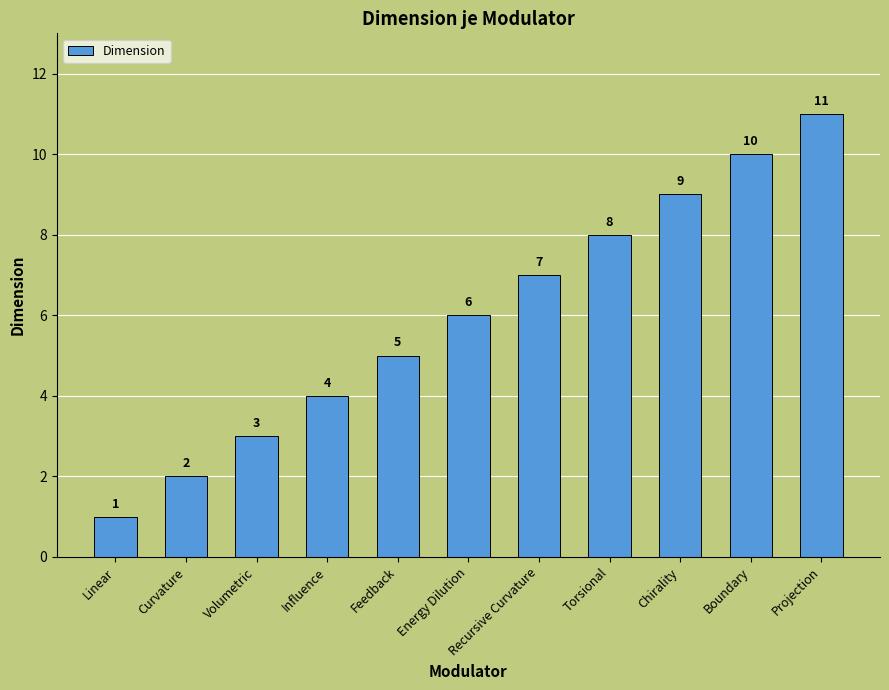

Reading left to right, list all the values displayed in this chart.

1	2	3	4	5	6	7	8	9	10	11